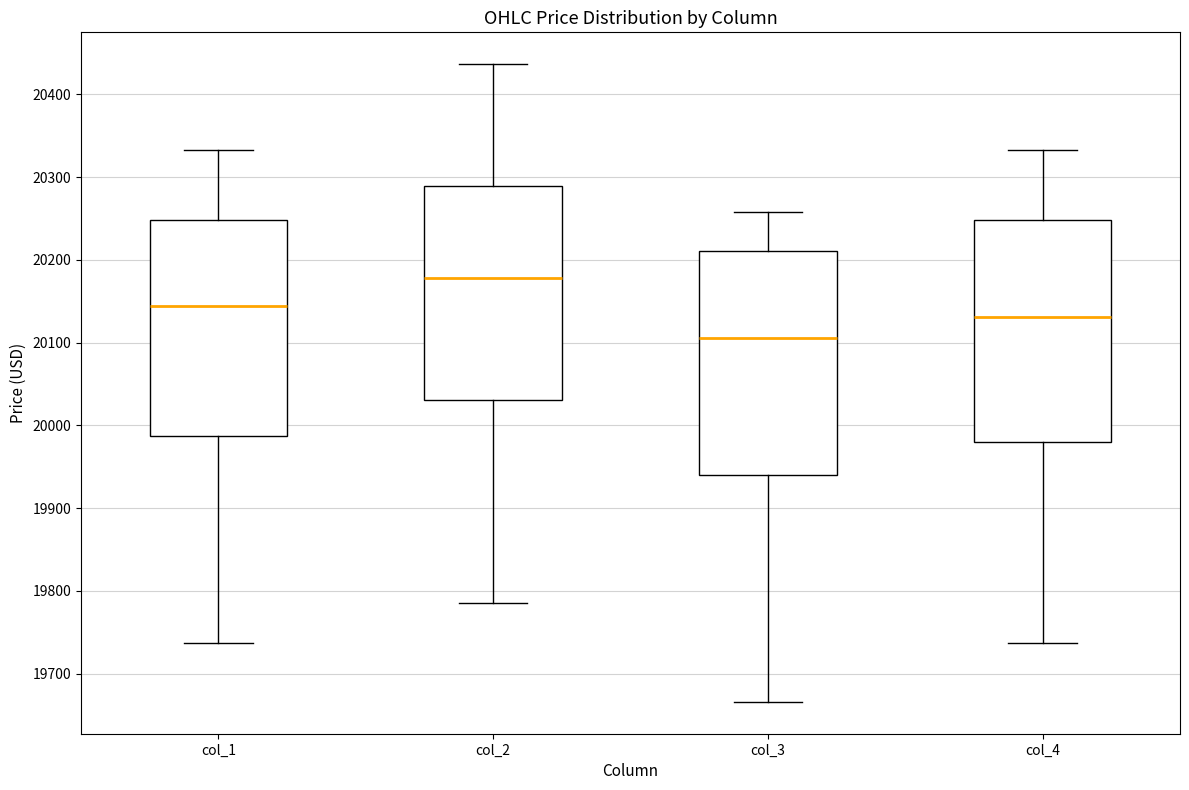

Where is the lower edge of the box for col_3 on the y-axis? The values are not printed on the chart, so give them approximately, as read against the axis.

19940